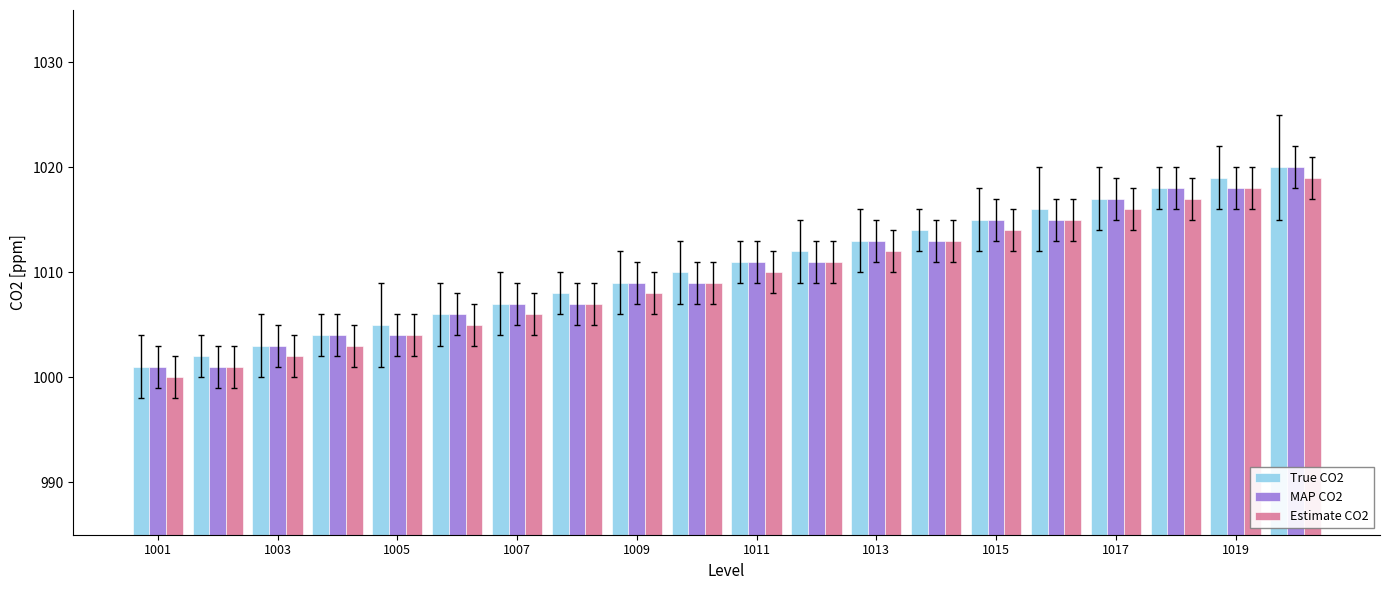

What is the average value of the Estimate CO2 series?

1010